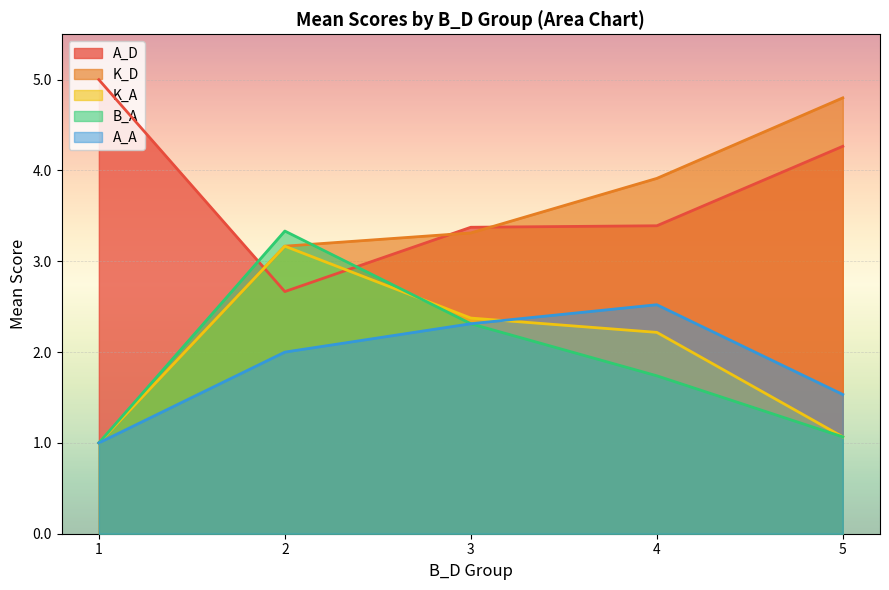

What is the lowest value of the A_A series?

1.0